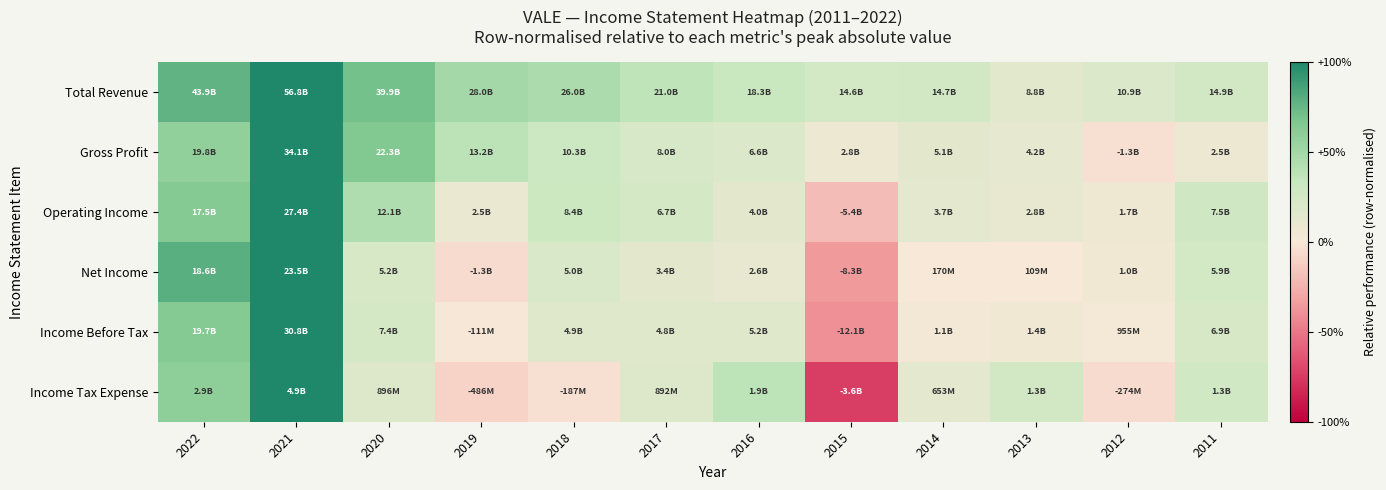

What is the greatest value displayed?

1.0